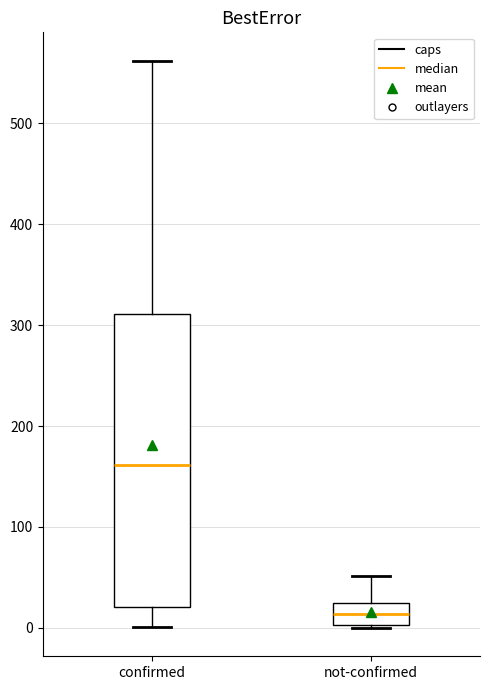

Comparing the boxes themselves (not the whiskers), which one is the tallest?

confirmed